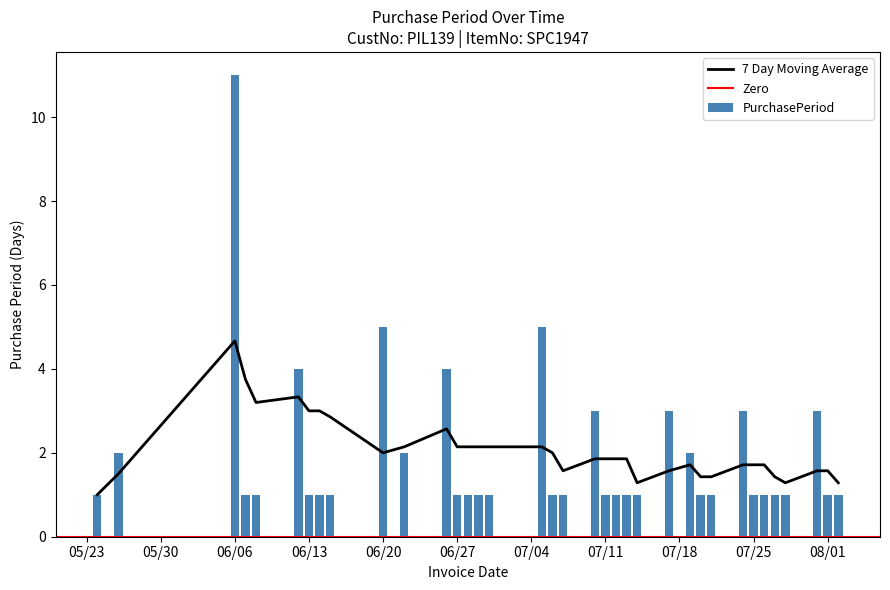

What is the value of the 15th bar from the left?

1